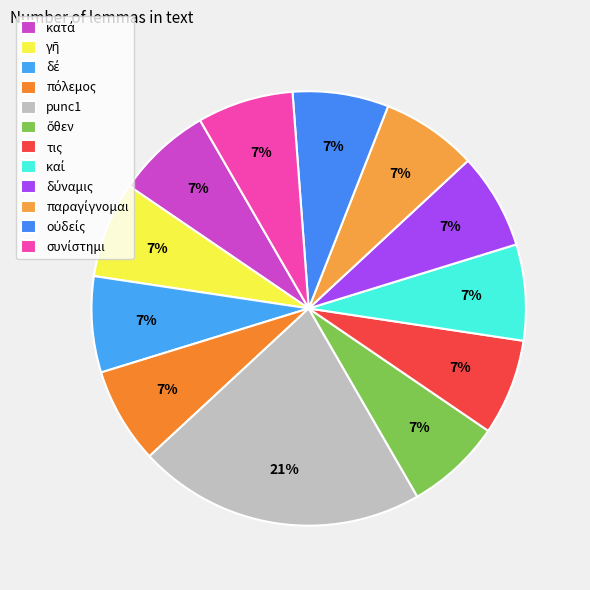

Combined, do δέ and καί account for over 50%?

No